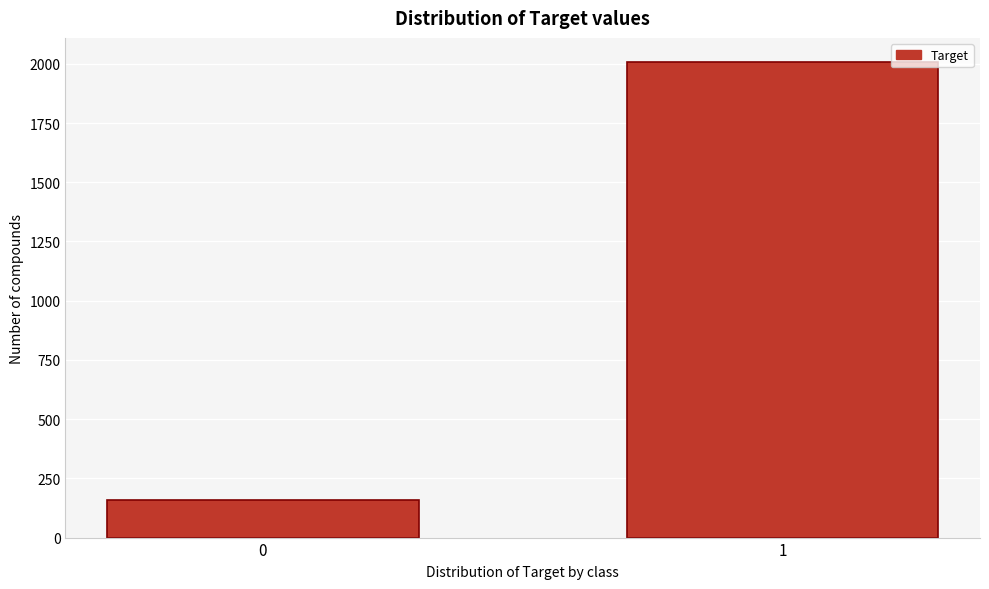

Reading left to right, what are all the values shown in this chart?

0=159	1=2009